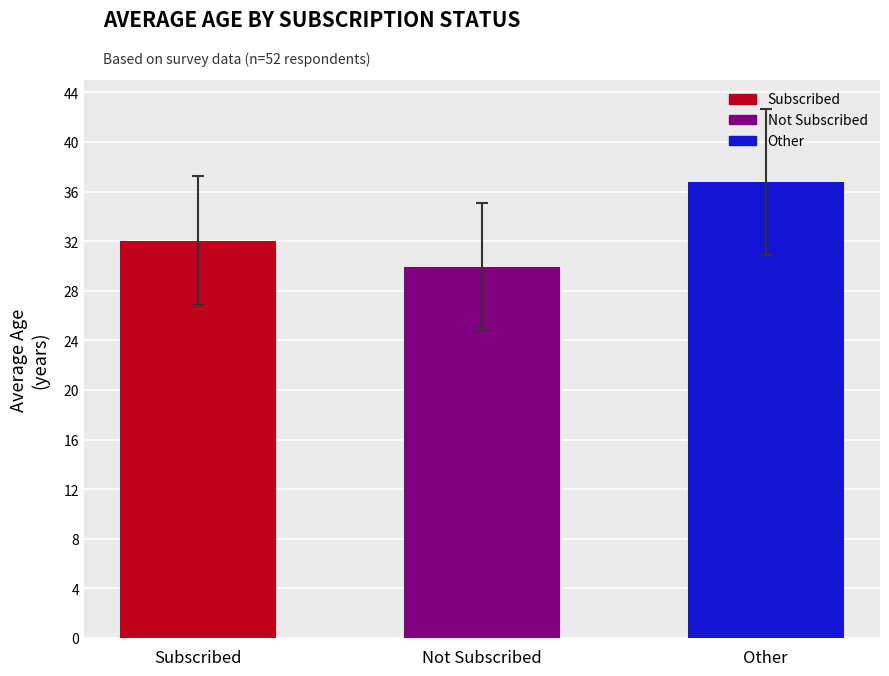

The chart shows a value of 54.0 at Other. True or false?

False